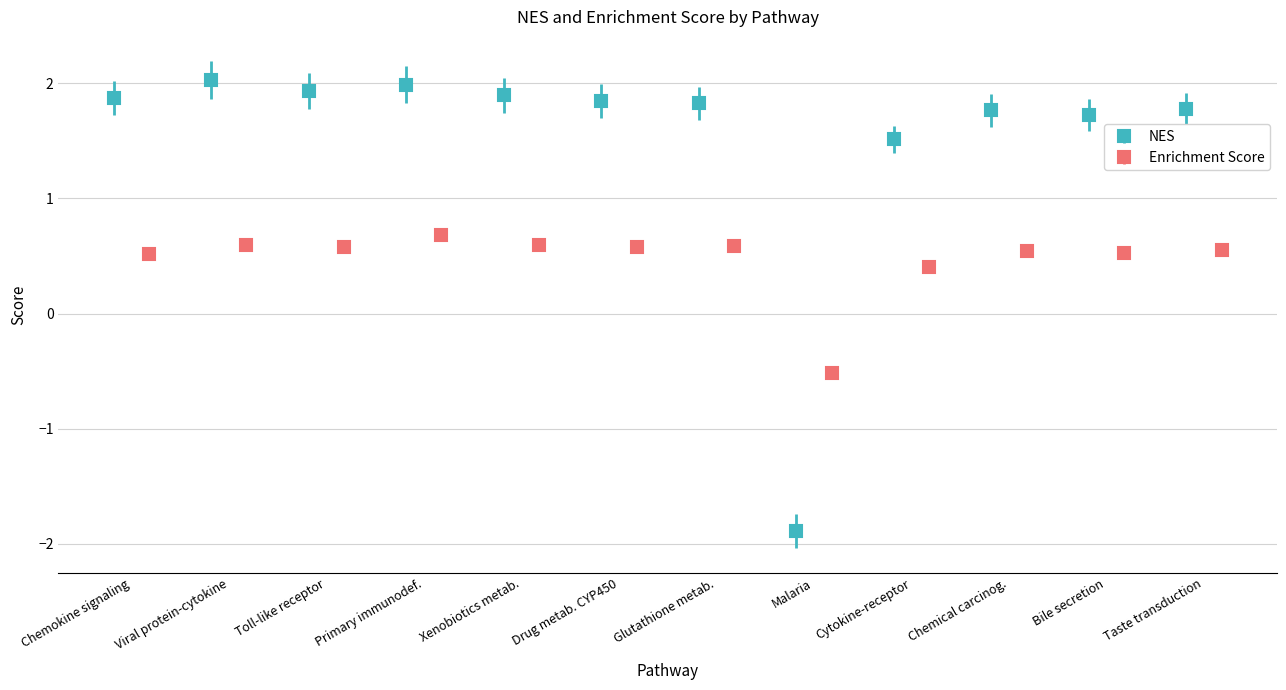

At how many categories does at least one series exceed 1?

11